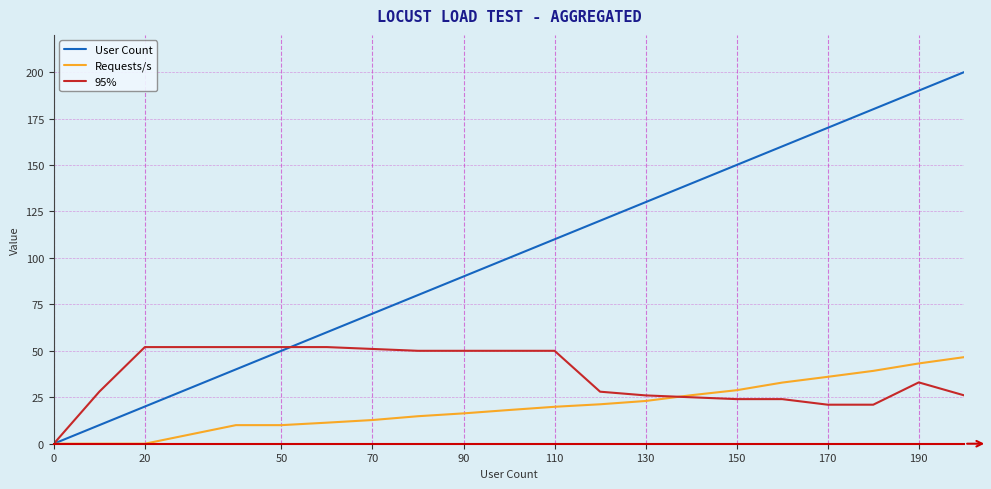

Which series has the largest total across all categories?

User Count